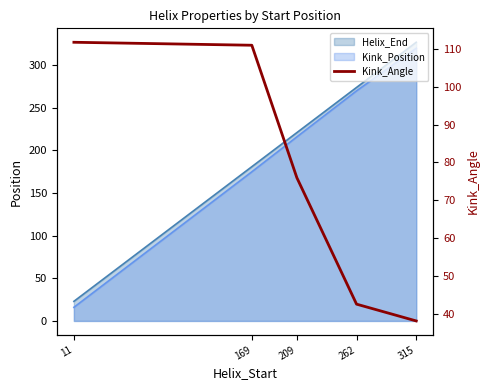

How many data points are less than 75?

2